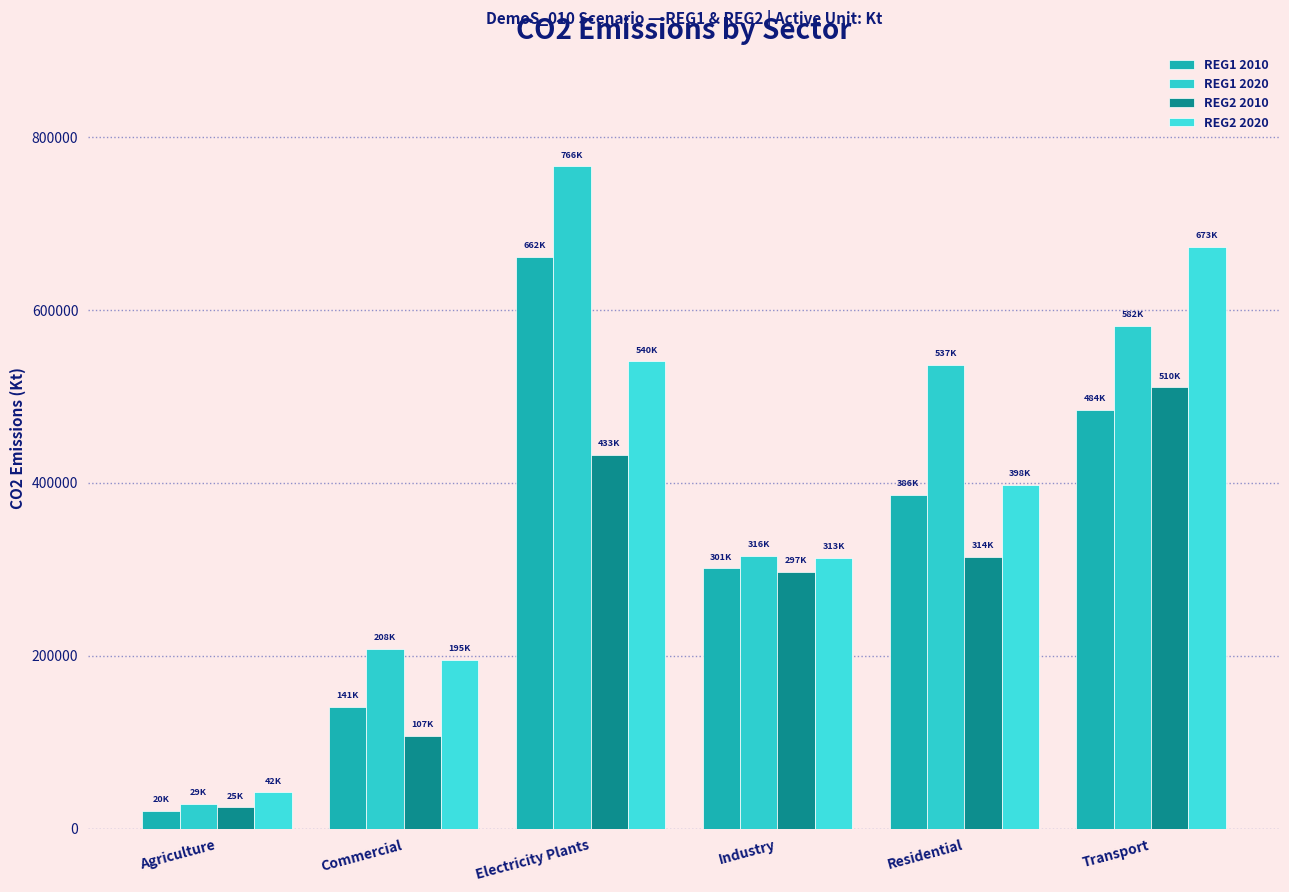

How many values in the REG1 2020 series are below 536818?

3